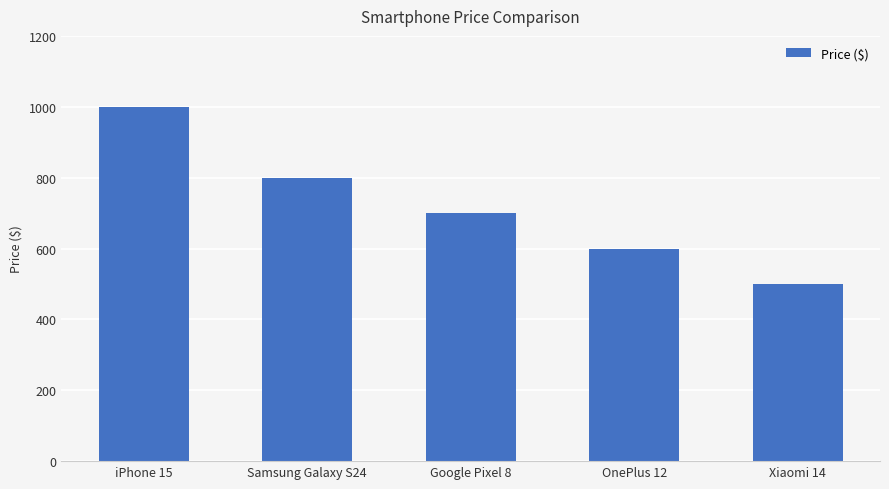

Reading left to right, list all the values displayed in this chart.

999	799	699	599	499